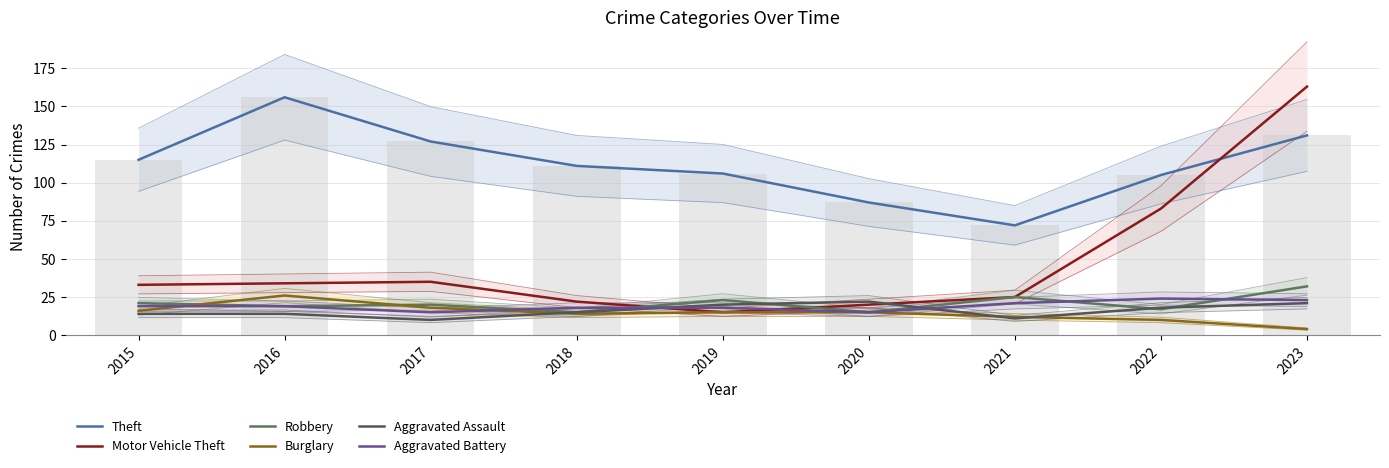

At which label is Theft closest to 114?

2015